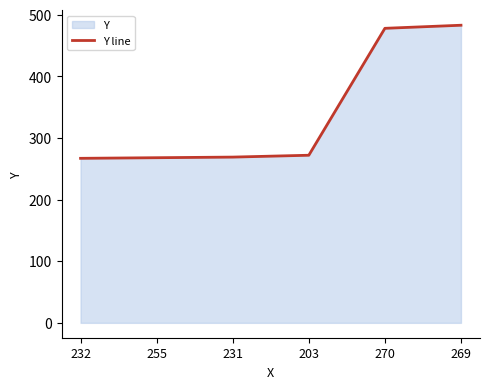

Reading left to right, transcribe all the data shown in this chart.

267	268	269	272	478	483